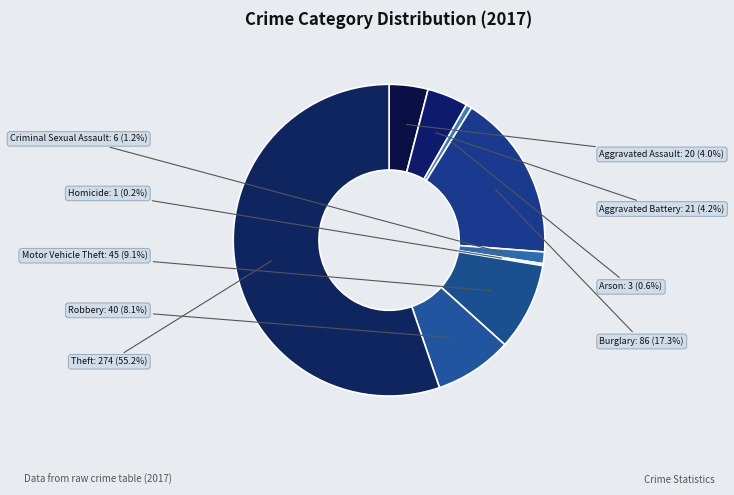

Do Arson: 3 and Aggravated Assault: 20 together represent more than half of the pie?

No